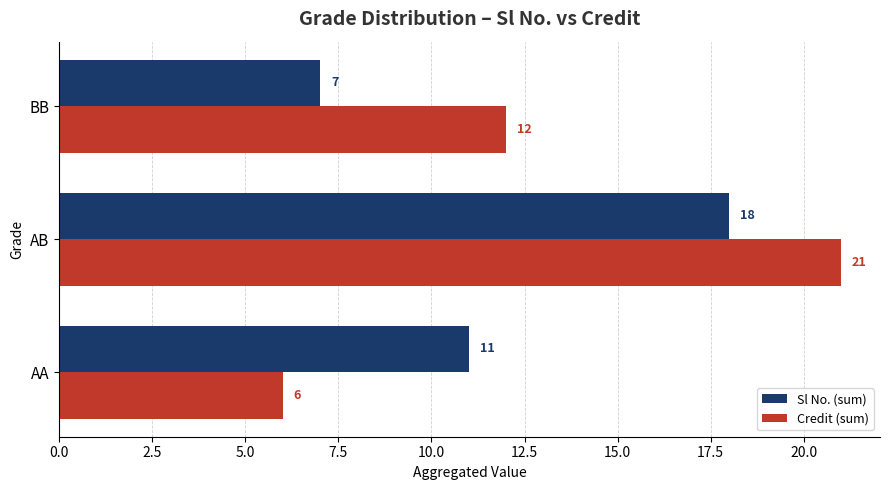

What is the difference between the highest and lowest values at AA?

5